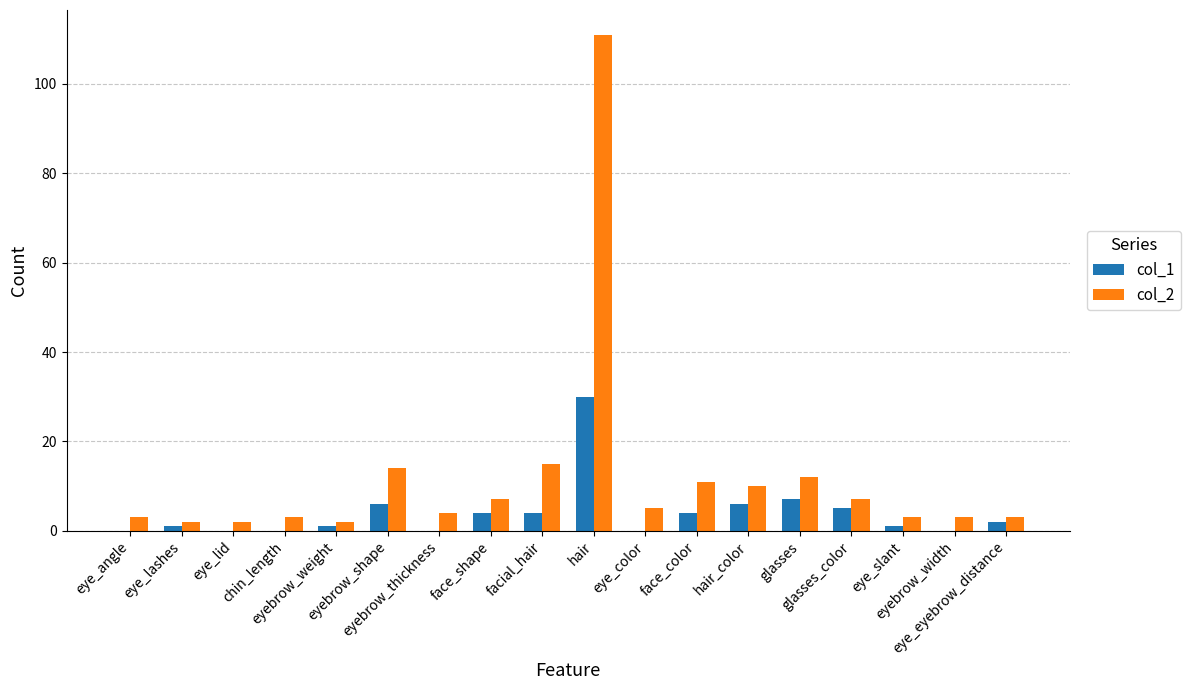

How many groups of bars are there?

18